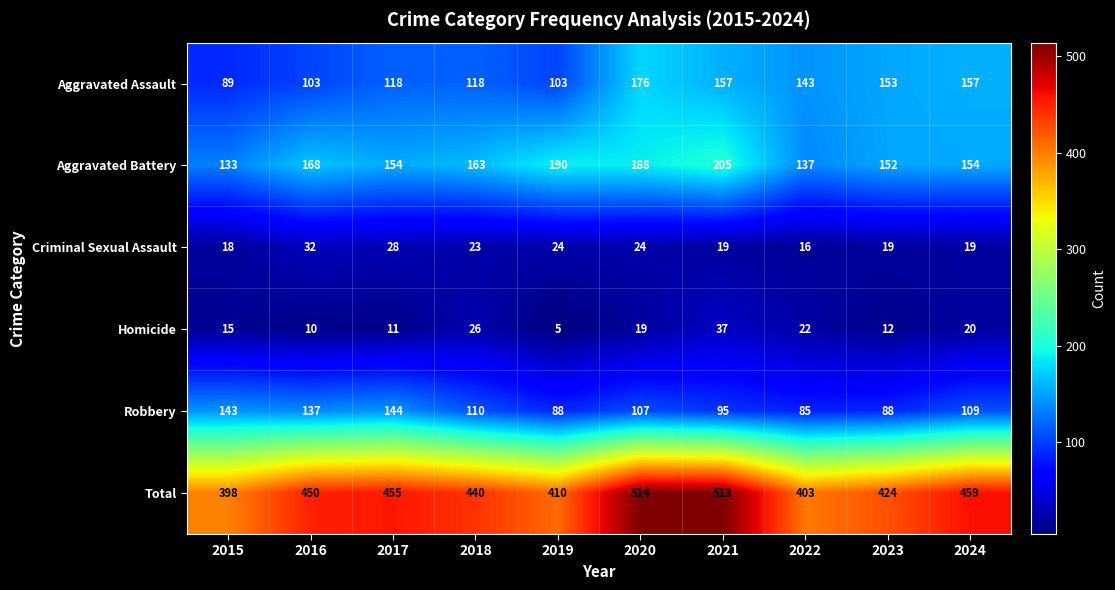

What is the smallest value displayed?

5